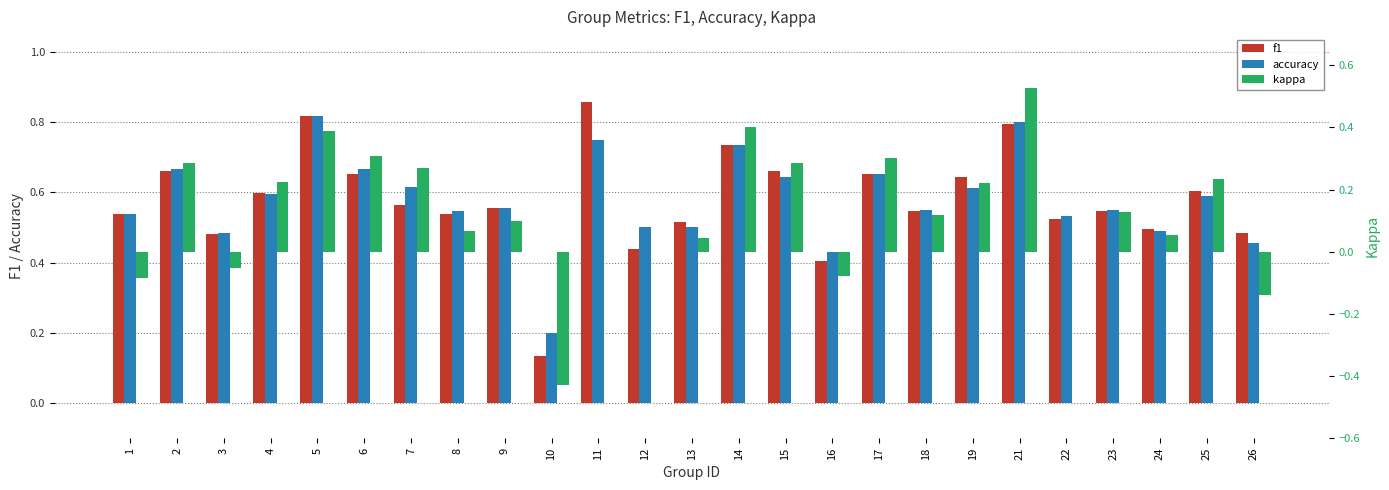

How many categories are shown in the chart?

25